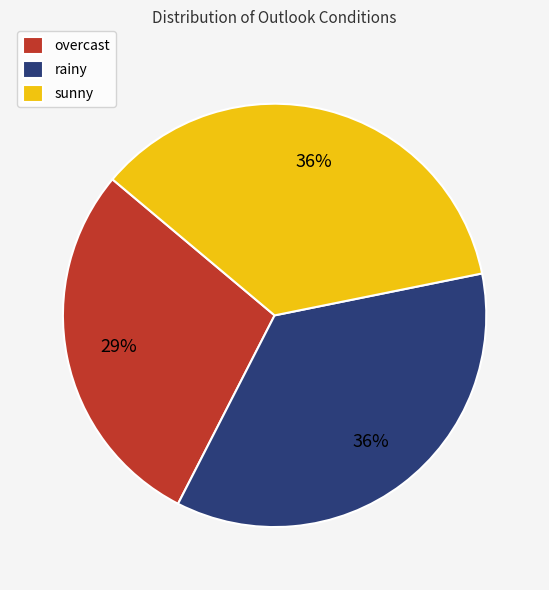

What is the ratio of the value at rainy to the value at sunny?

1.0